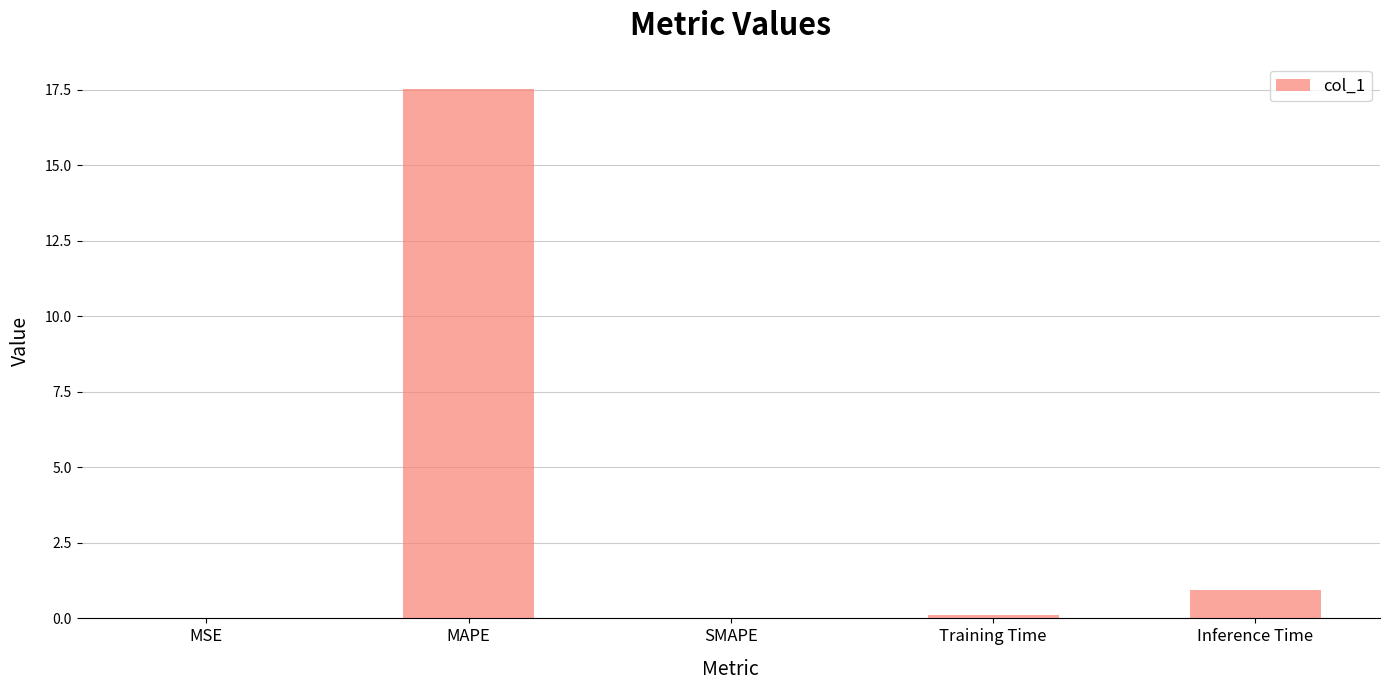

At which label is the value closest to 8?

Inference Time